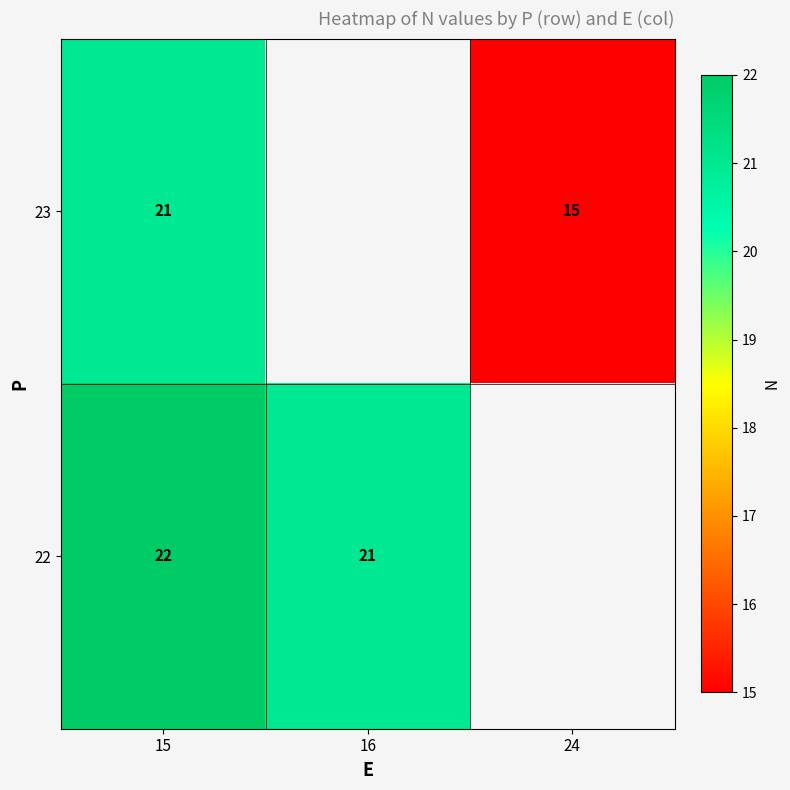

Is it true that 23 equals 6.8 at 15?

False